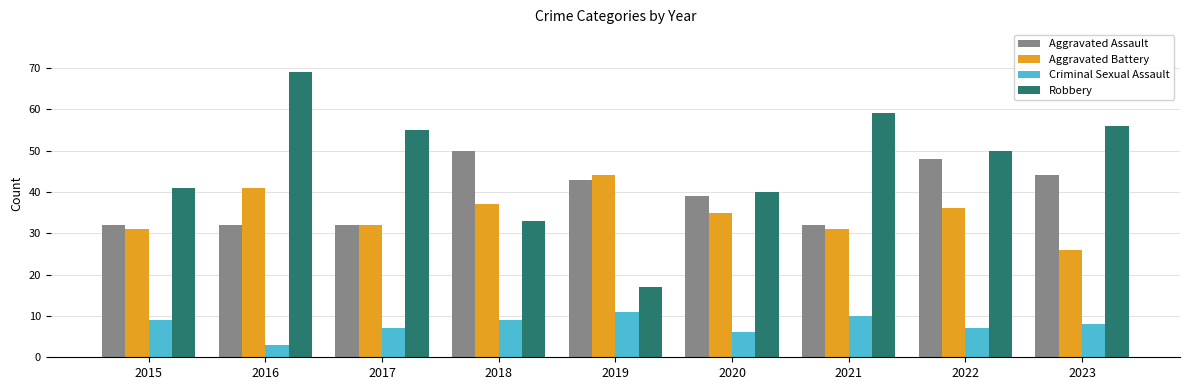

What is the maximum value for Robbery?

69